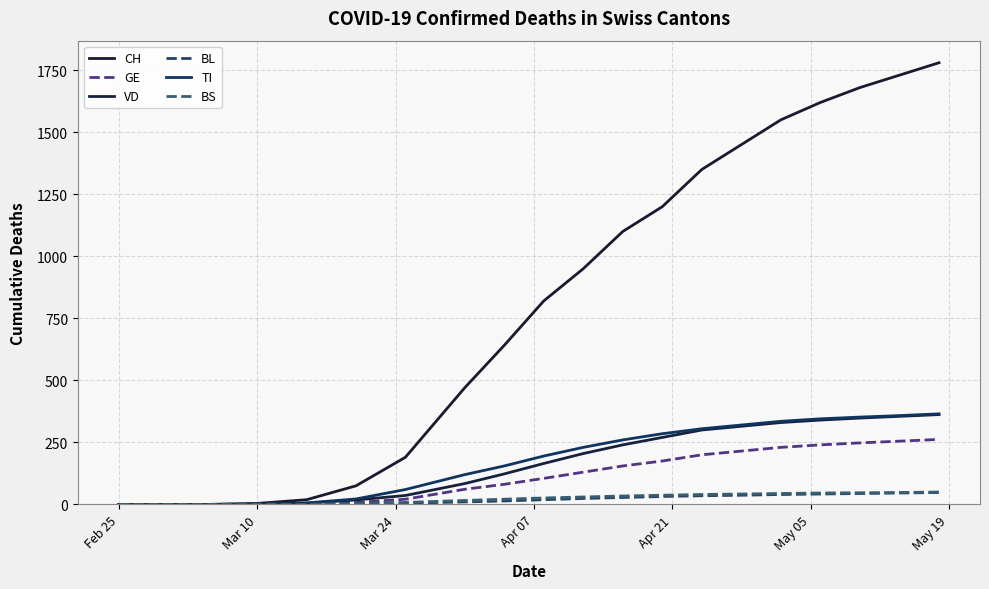

What is the label of the 5th point from the left?

Apr 21